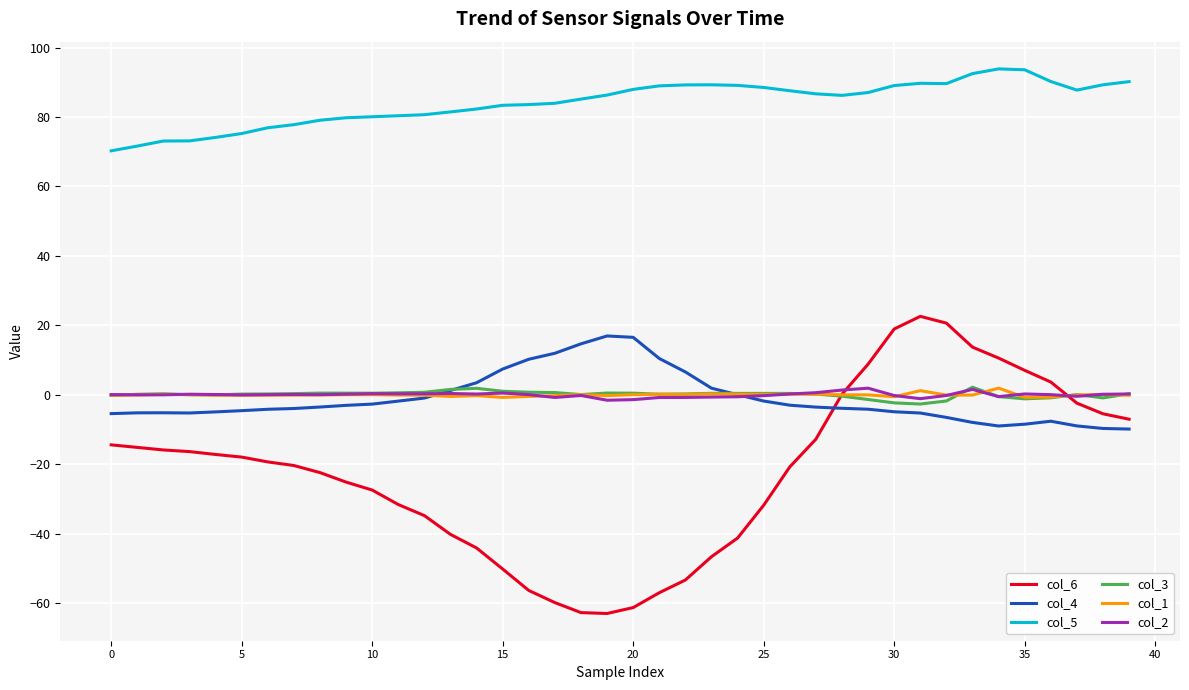

Which series has the largest range (max minus min)?

col_6